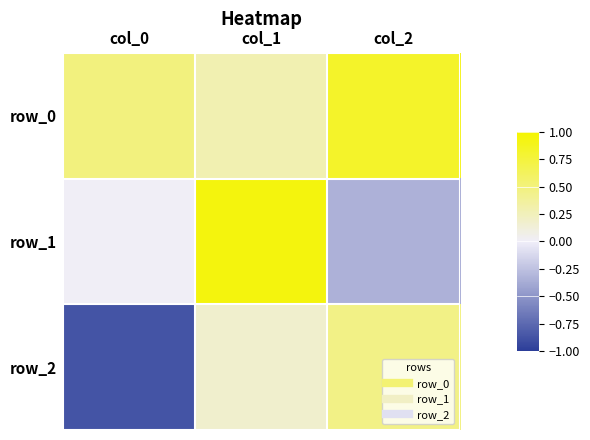

At which label does row_2 reach its peak?

col_2